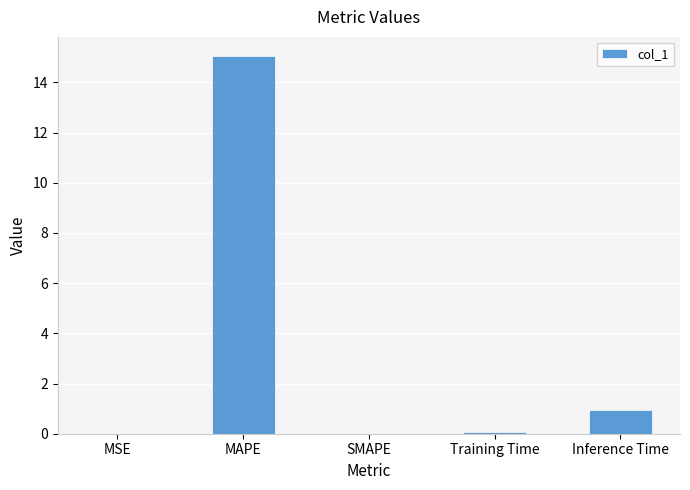

What is the change in value from MSE to Training Time?

+0.1